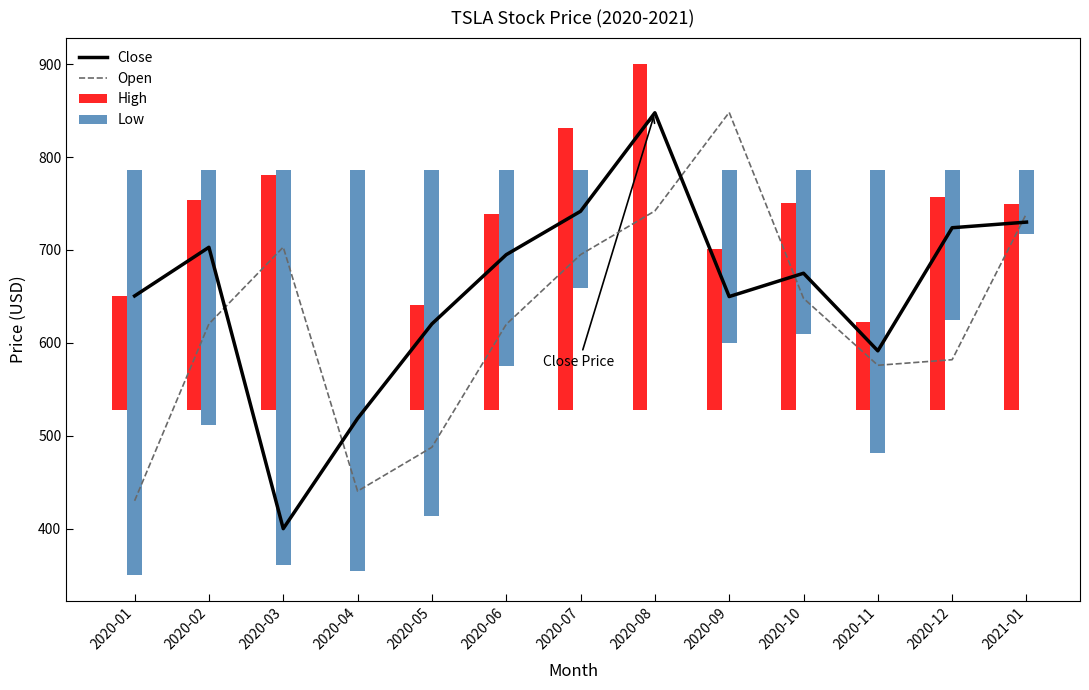

Are the bars grouped side by side (vs. stacked)?

Yes